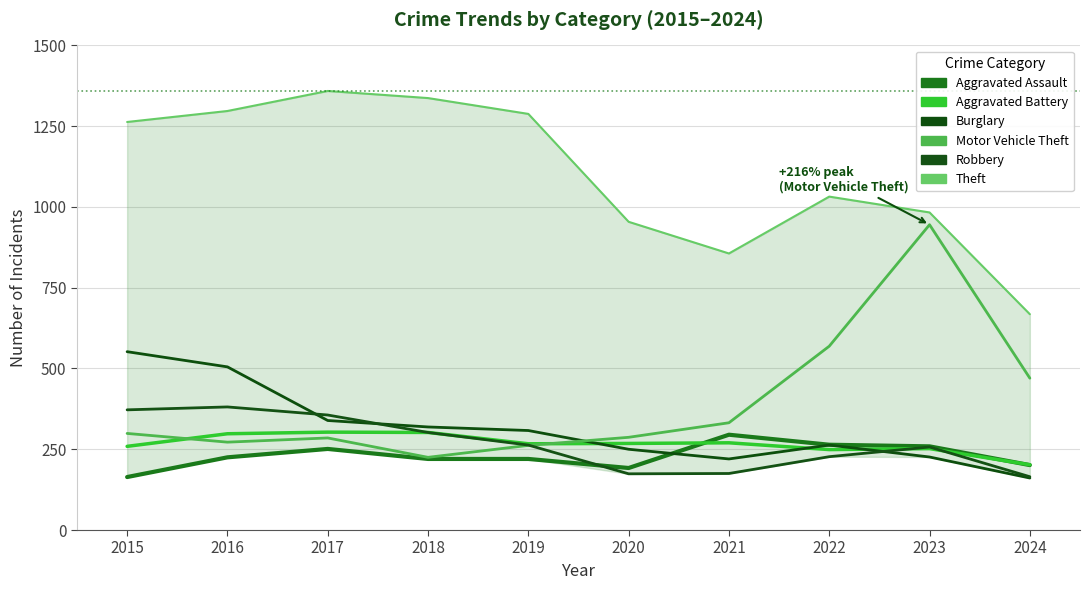

How many values in the Robbery series exceed 263?

4